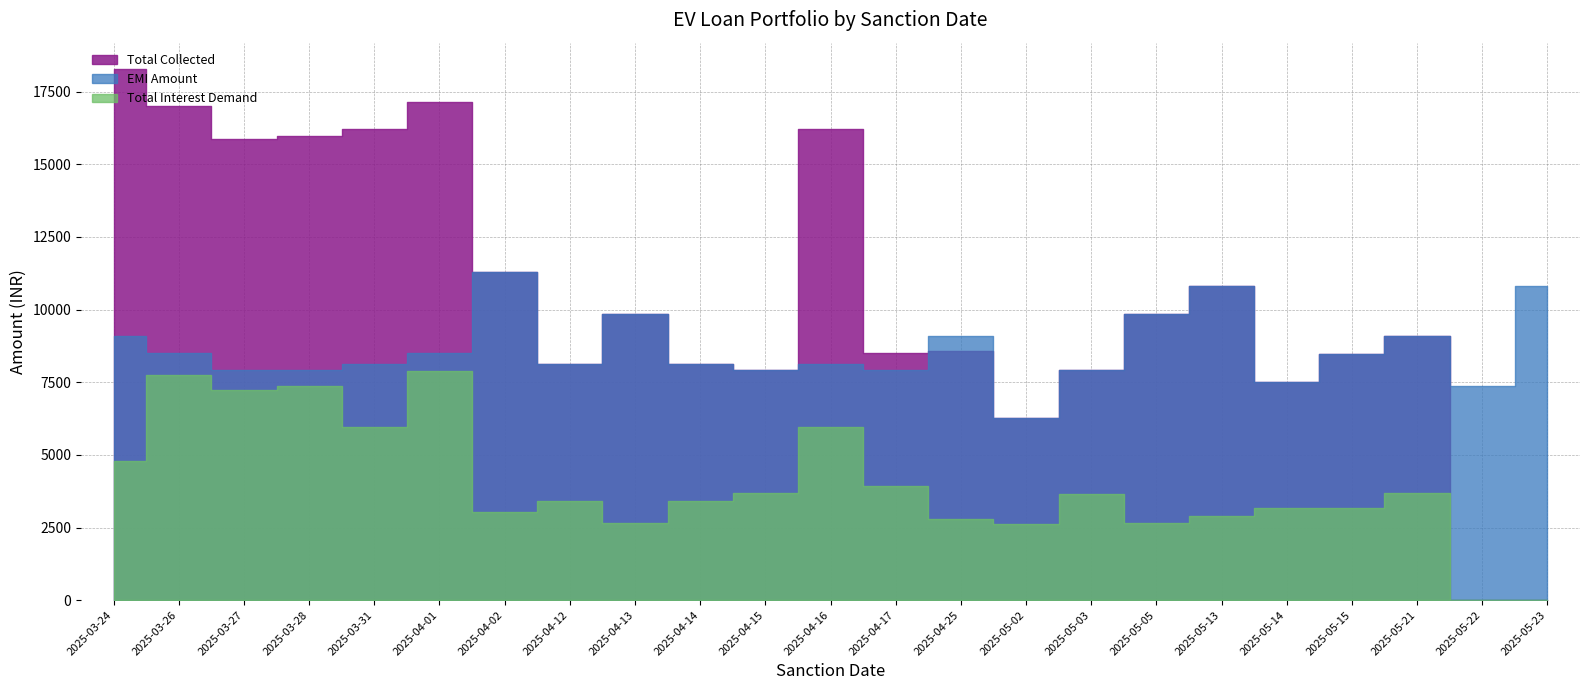

Rank the series by their average value, from lowest to highest.

Total Interest Demand, EMI Amount, Total Collected